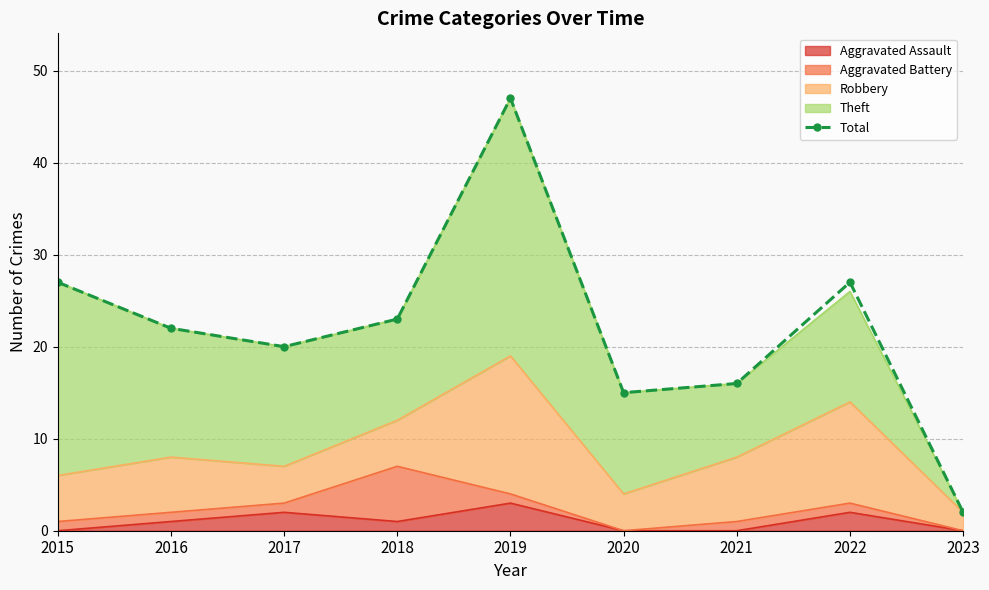

Reading right to left, what are all the values shown in this chart?

2023=2	2022=27	2021=16	2020=15	2019=47	2018=23	2017=20	2016=22	2015=27